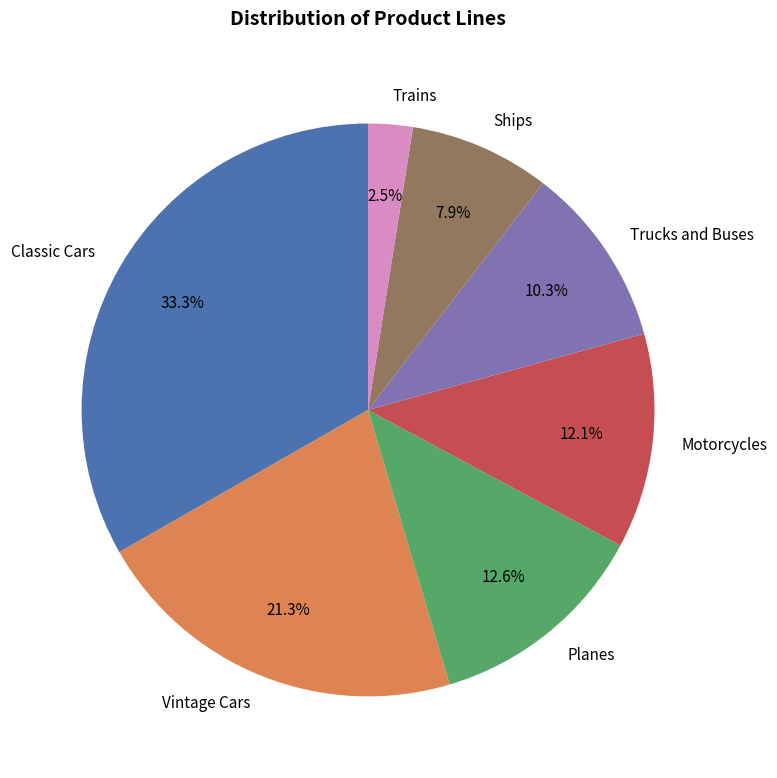

What percentage is NOT represented by Classic Cars?

66.7%